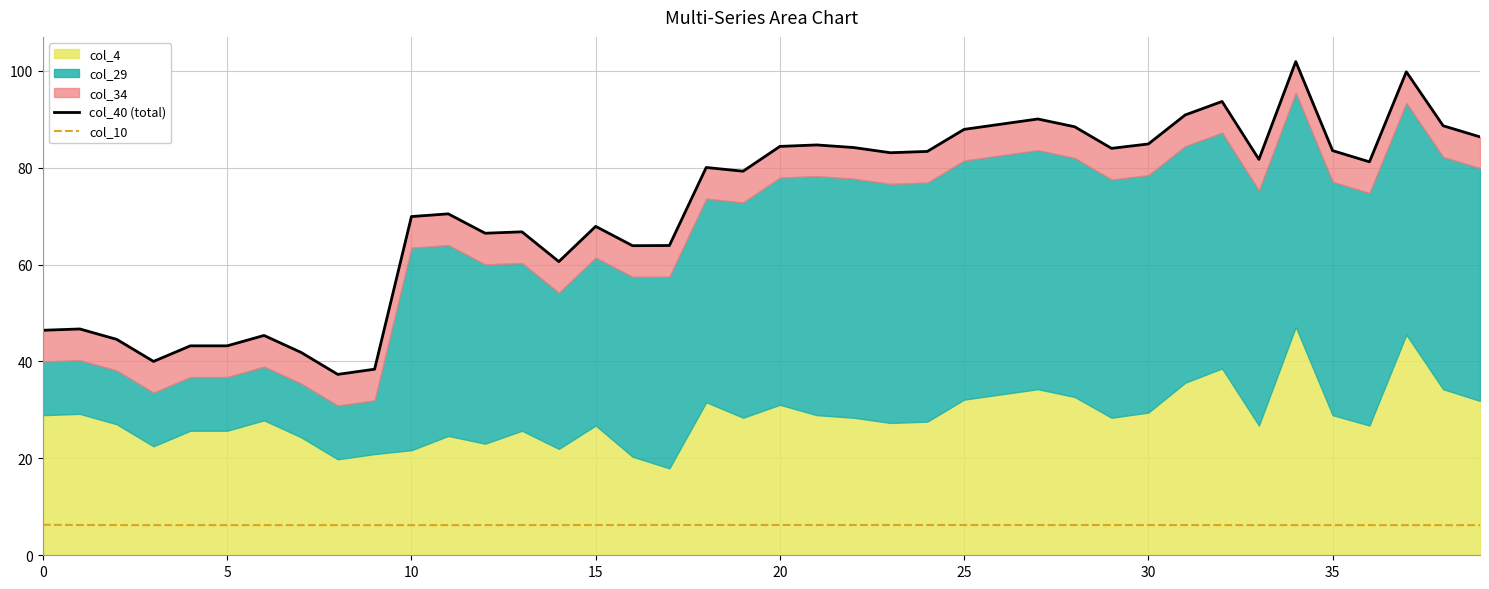

How many lines are shown in the chart?

2